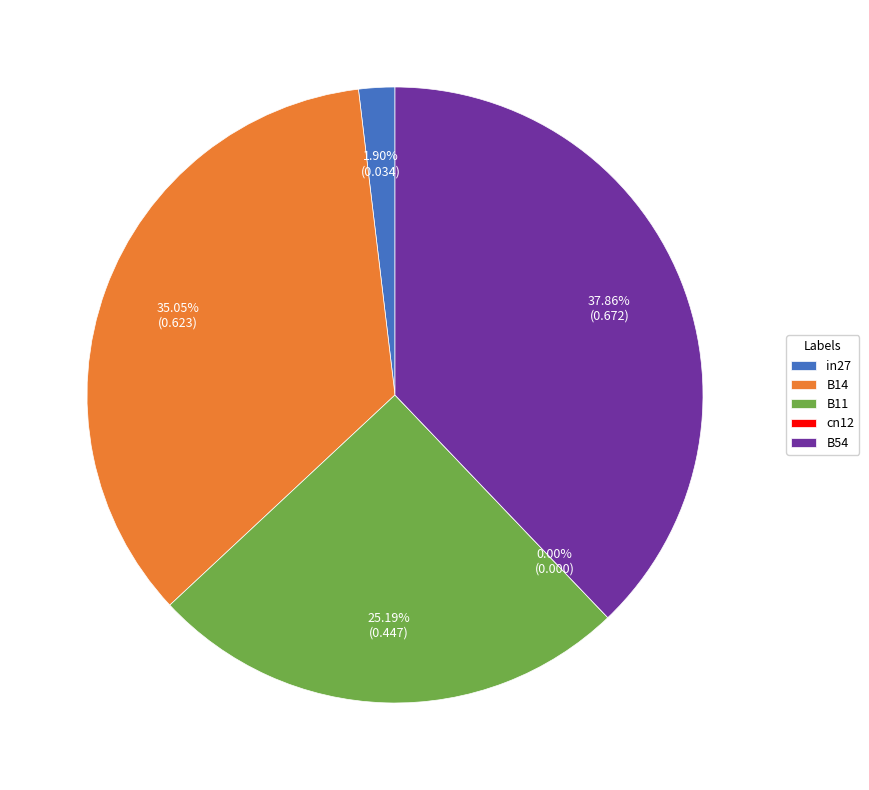

How many segments does this pie chart have?

5